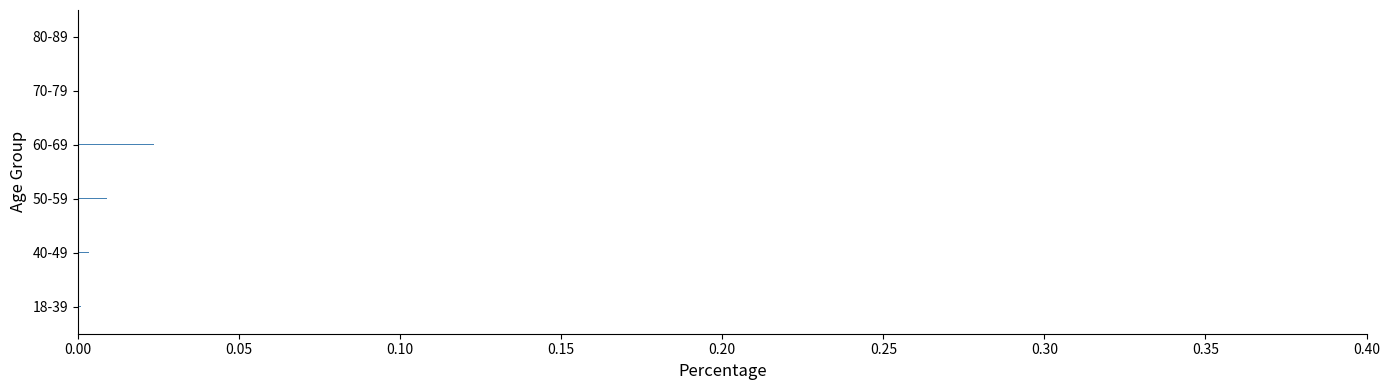

How many series are shown in this chart?

1